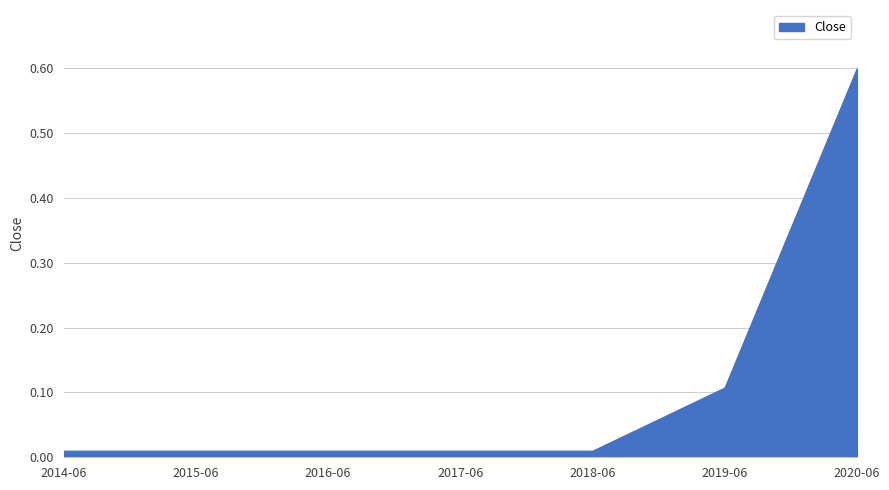

Is it true that the value at 2020-06 is 1.0?

False